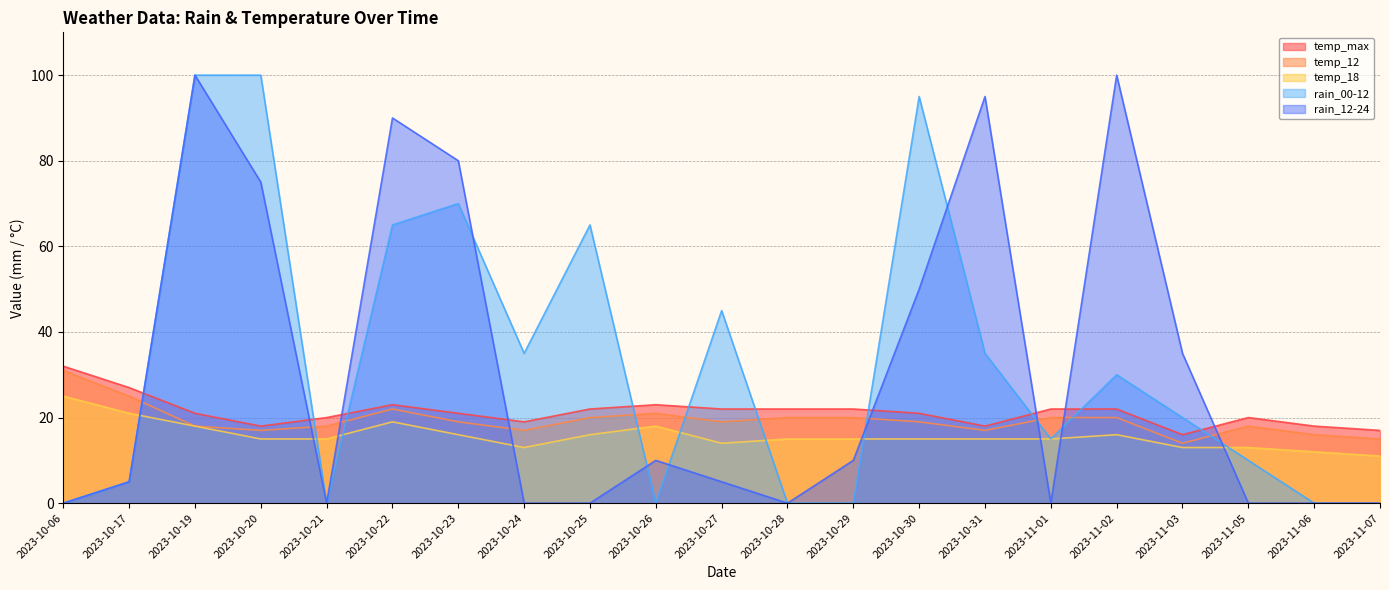

Rank the categories by rain_00-12 value from highest to lowest.

2023-10-19, 2023-10-20, 2023-10-30, 2023-10-23, 2023-10-22, 2023-10-25, 2023-10-27, 2023-10-24, 2023-10-31, 2023-11-02, 2023-11-03, 2023-11-01, 2023-11-05, 2023-10-17, 2023-10-06, 2023-10-21, 2023-10-26, 2023-10-28, 2023-10-29, 2023-11-06, 2023-11-07